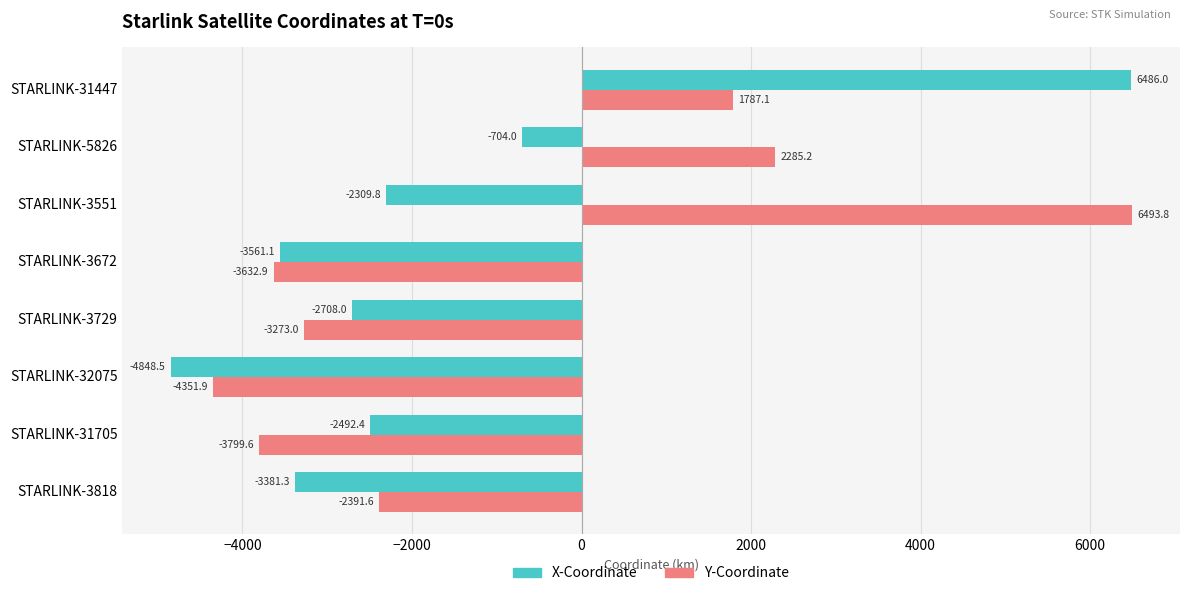

What are all the series names shown in the legend?

X-Coordinate, Y-Coordinate